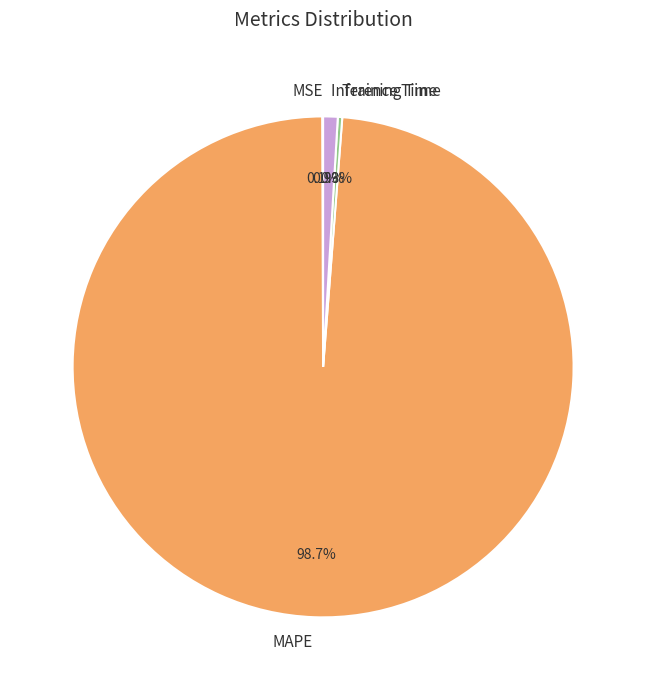

Is Training Time the majority of the pie?

No